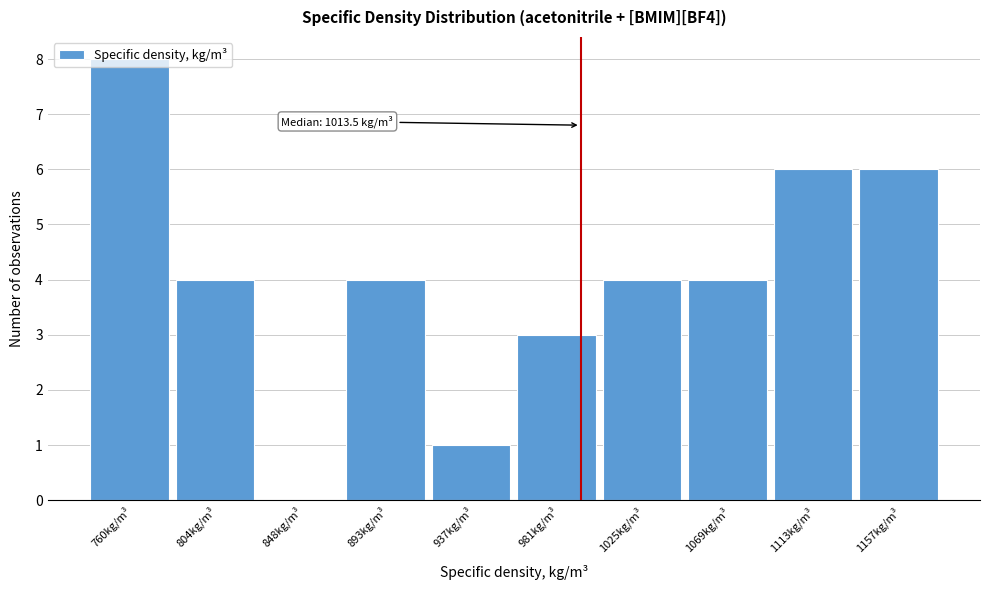

True or false: the data shows 1 at 1069kg/m³.

False